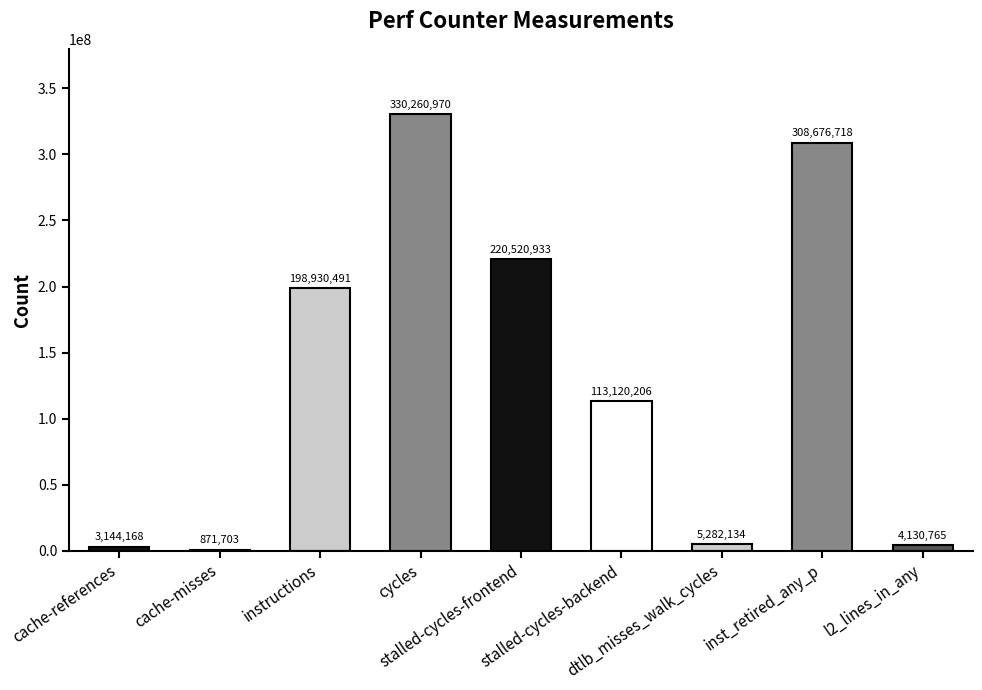

Is it true that the value at instructions is 198930491?

True